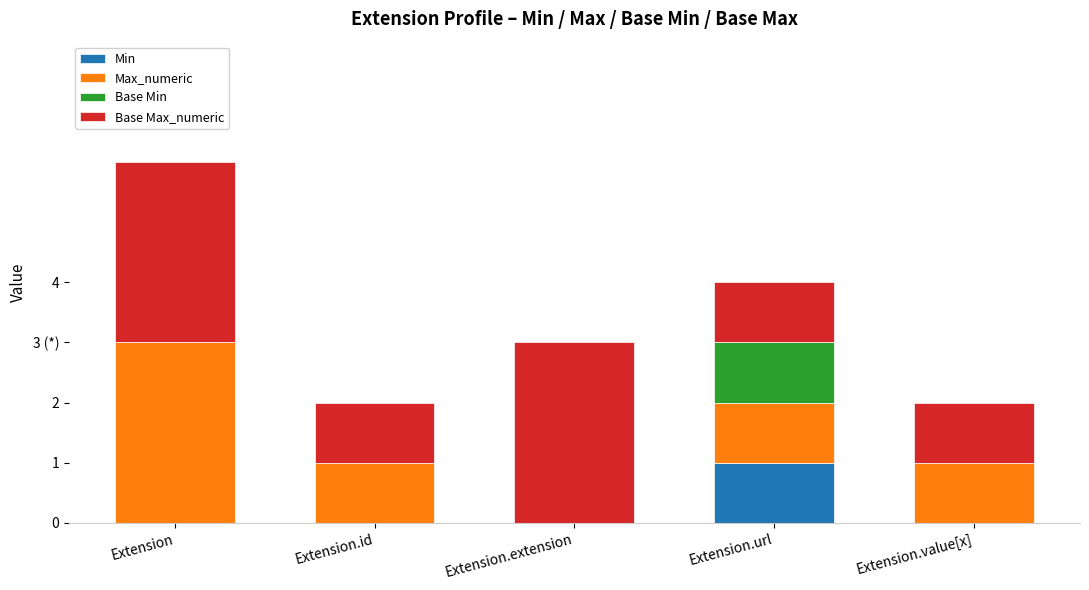

Are the bars horizontal?

No